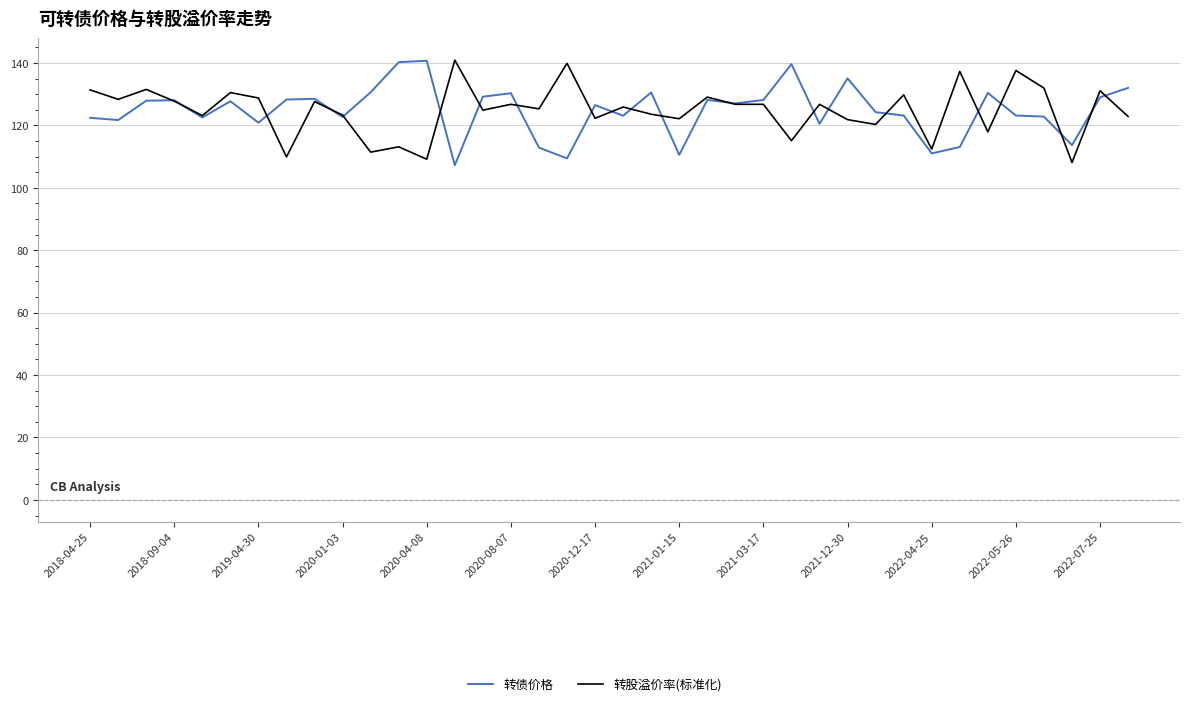

What is the sum of all 转股溢价率(标准化) values?

4742.6